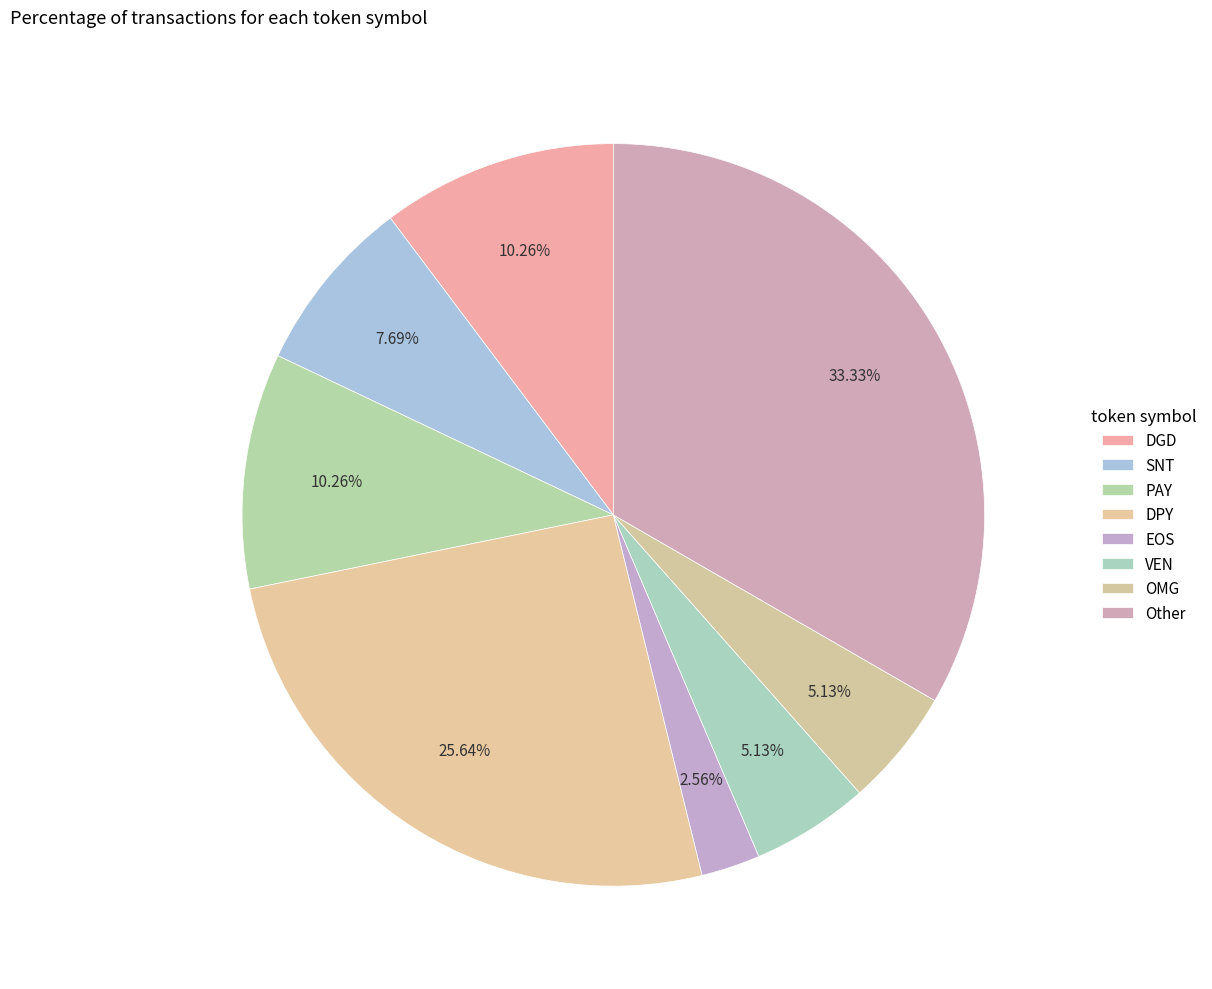

What is the smallest slice in the pie chart?

EOS